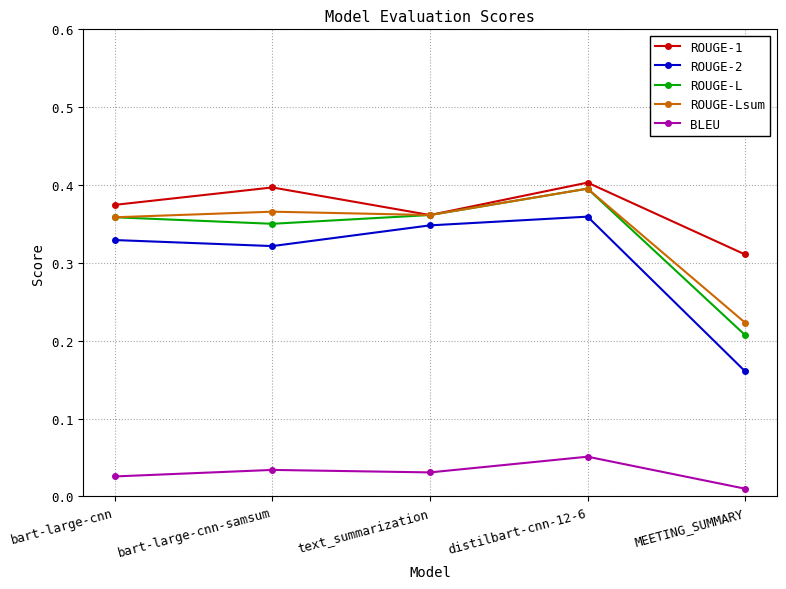

True or false: ROUGE-1 and ROUGE-2 cross at least once.

False